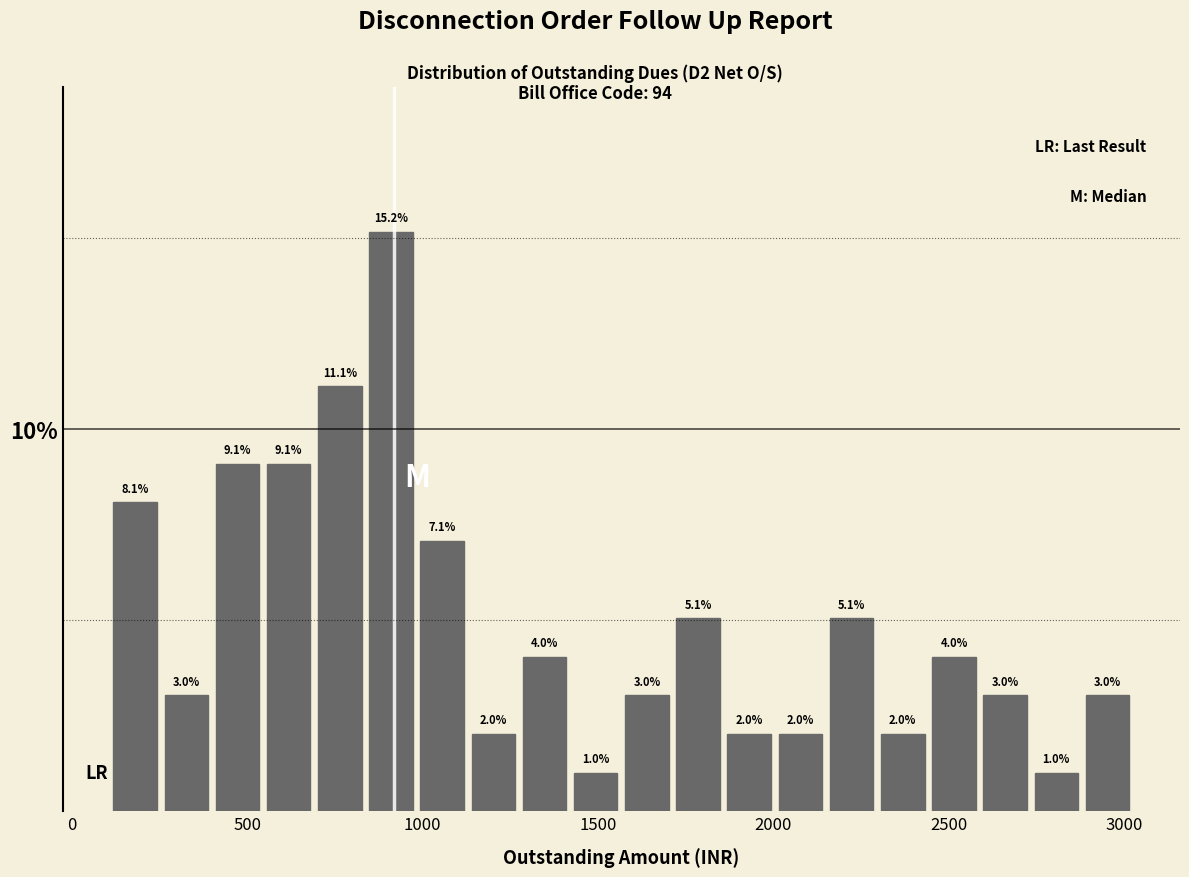

Read against the x-axis, roughly where is the centre of the tallest bar?

900